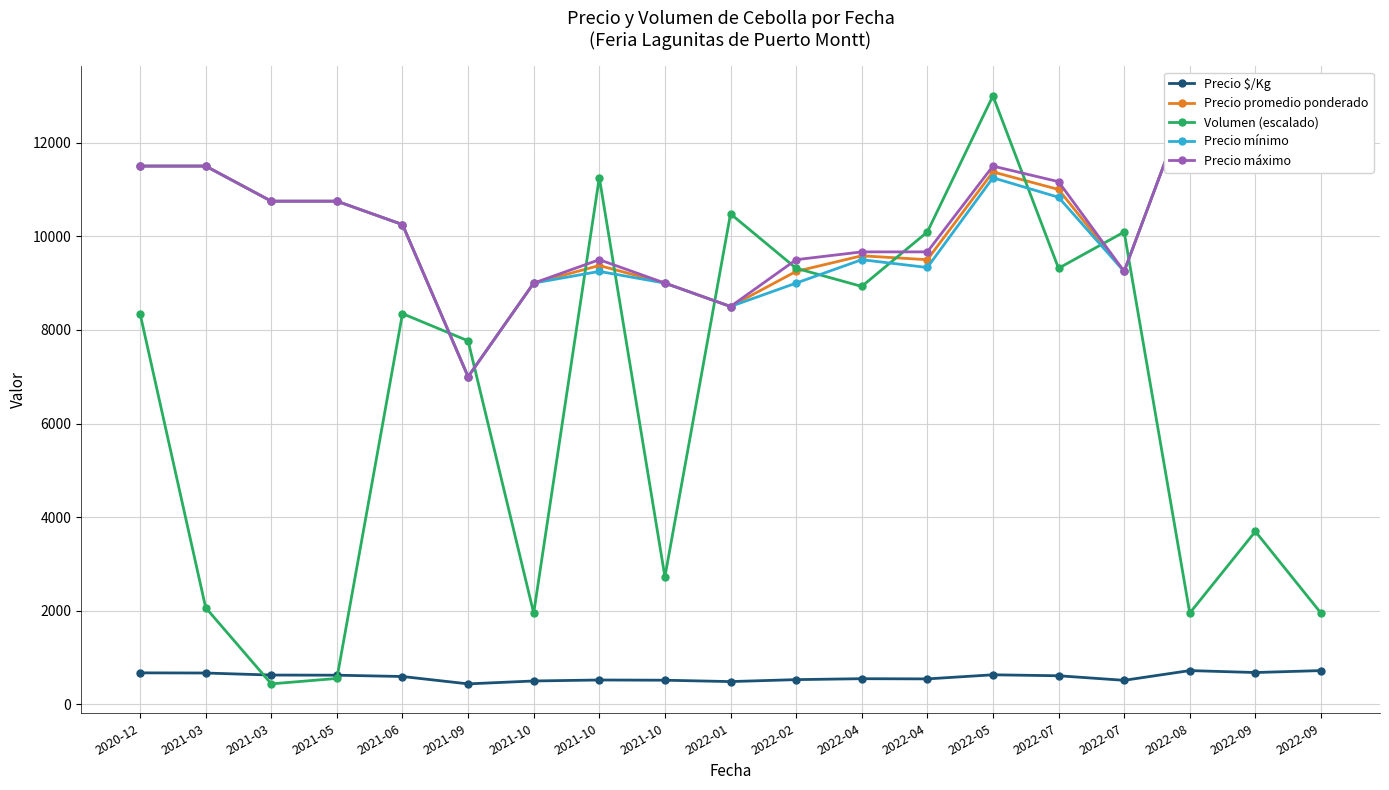

Rank the series by their maximum value, from highest to lowest.

Precio promedio ponderado, Precio mínimo, Precio máximo, Volumen (escalado), Precio $/Kg